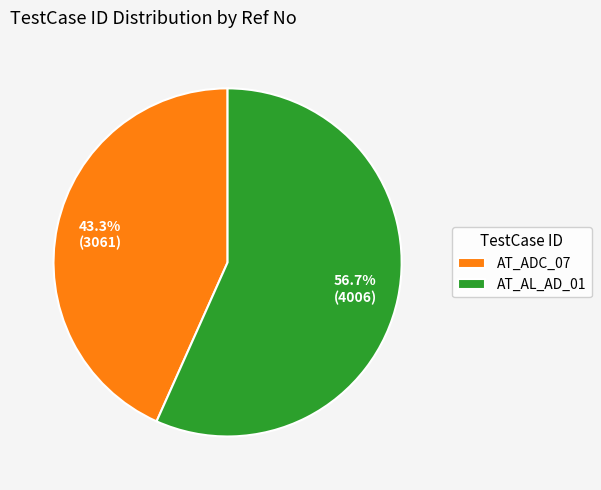

Count the number of slices in the pie.

2